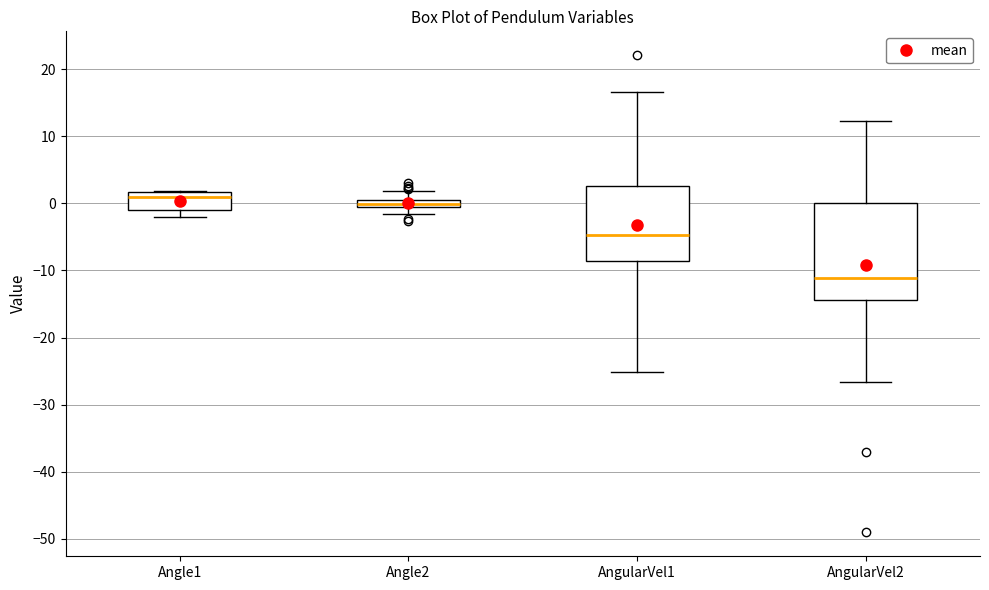

Which box is the tallest, from its lower edge to its upper edge?

AngularVel2